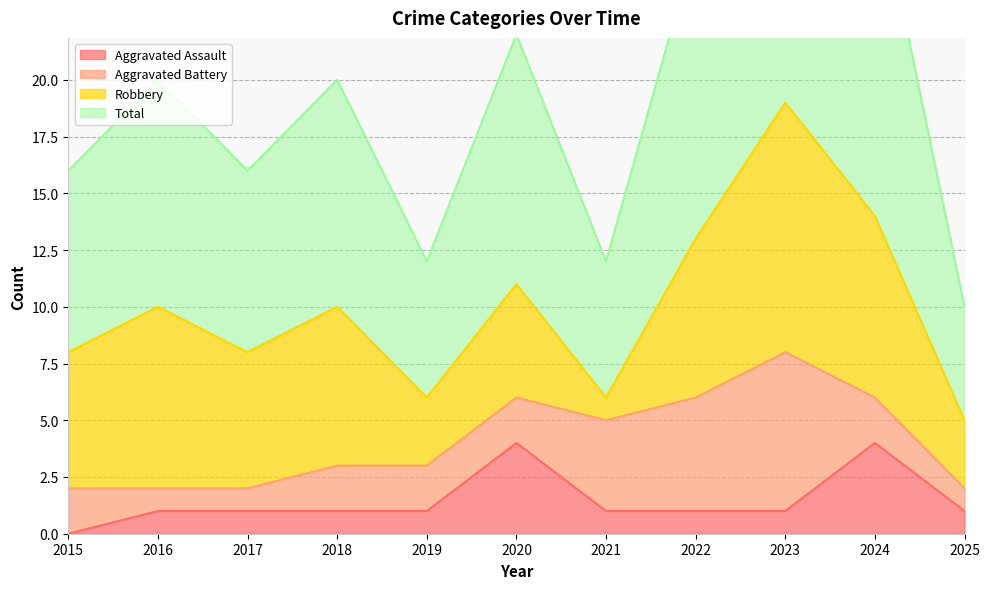

What is the lowest value of the Total series?

10